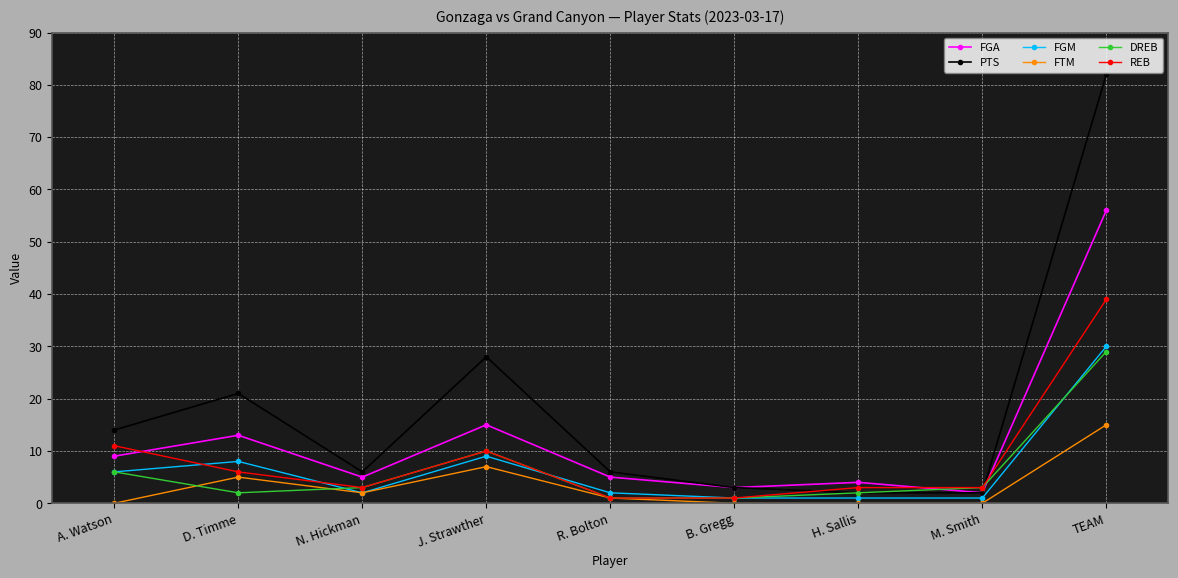

What is the highest value of the FGA series?

56